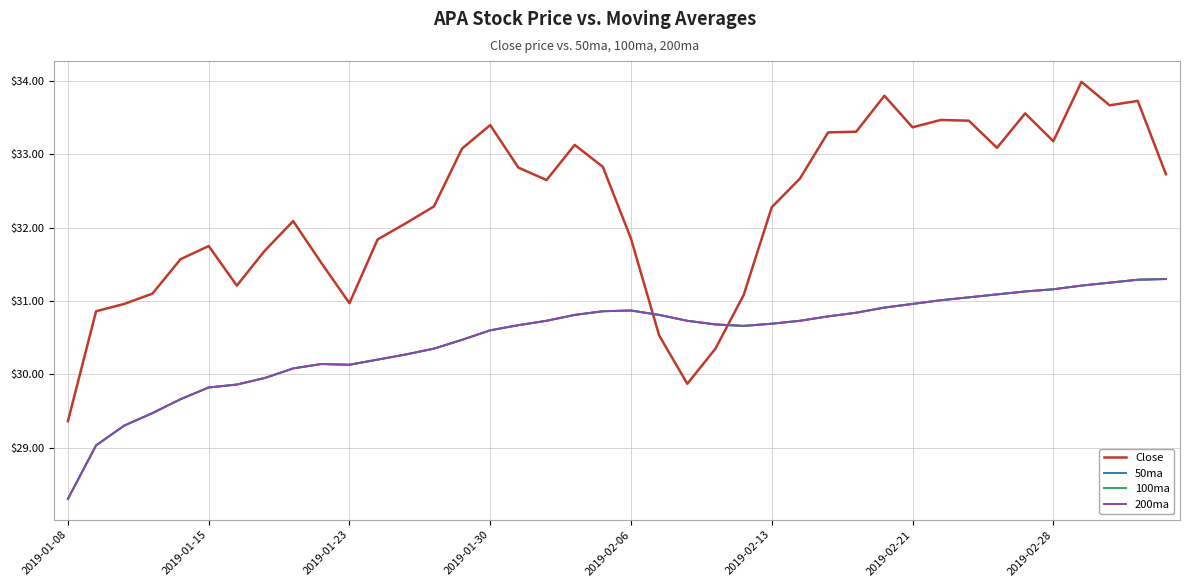

How many values in the 200ma series exceed 30?

32